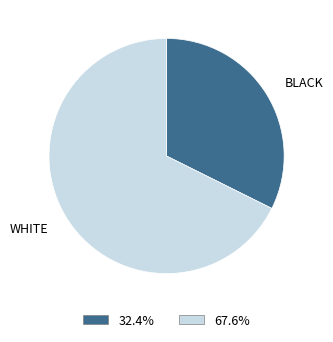

Between BLACK and WHITE, which is larger?

WHITE